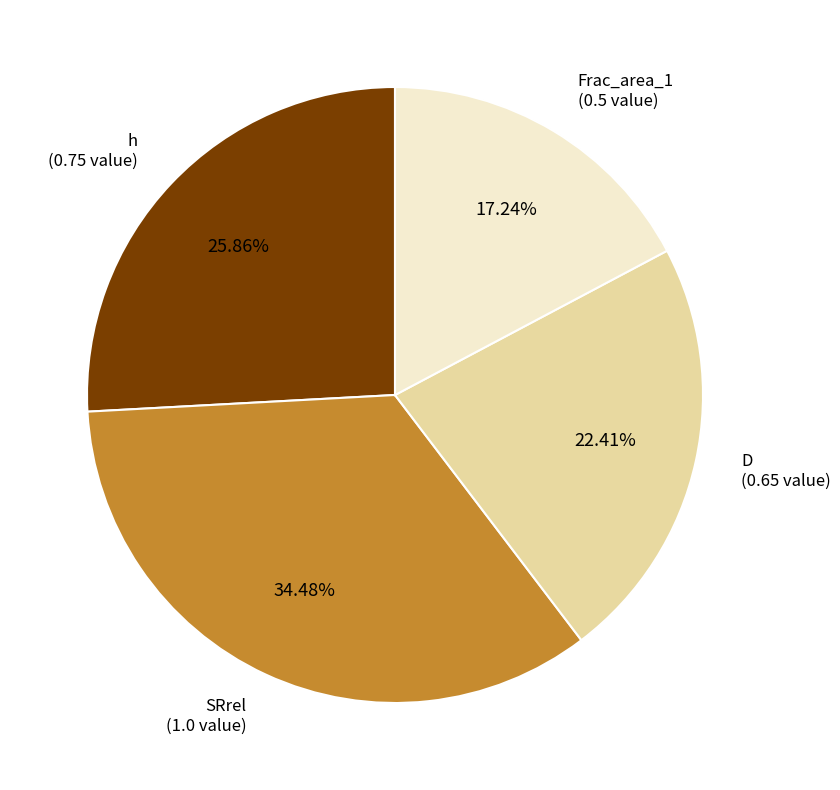

Which has a higher value, D or SRrel?

SRrel